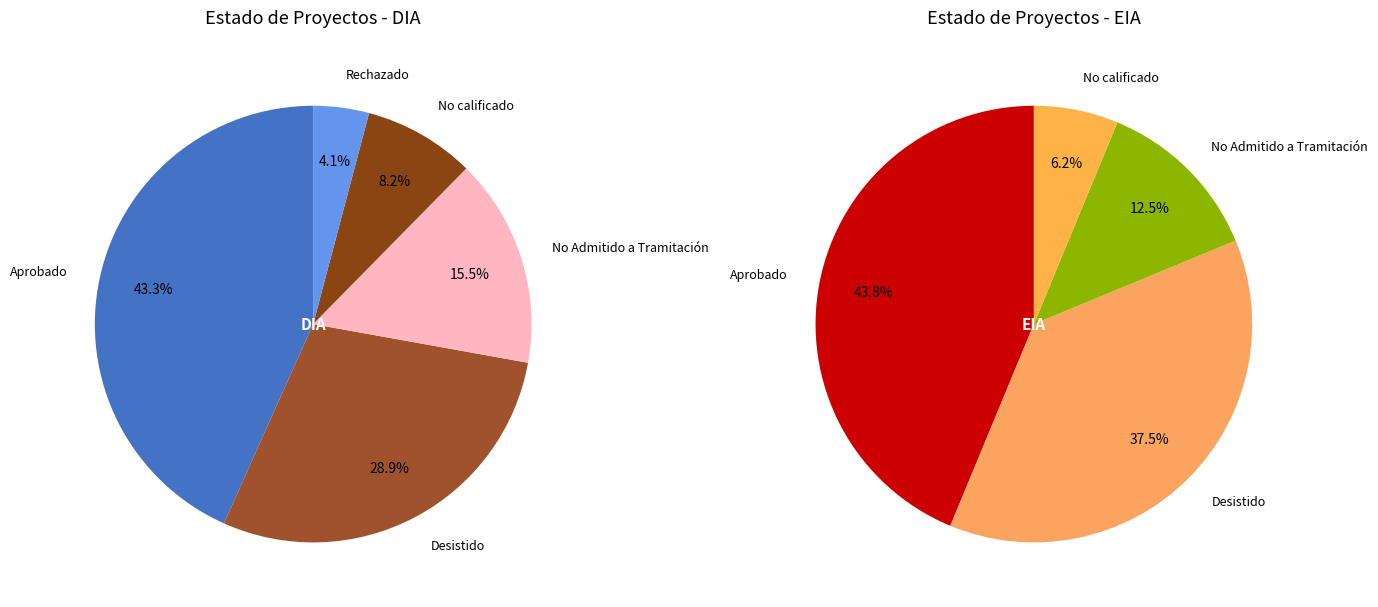

Combined, what portion of the pie is EIA and DIA?

100.0%